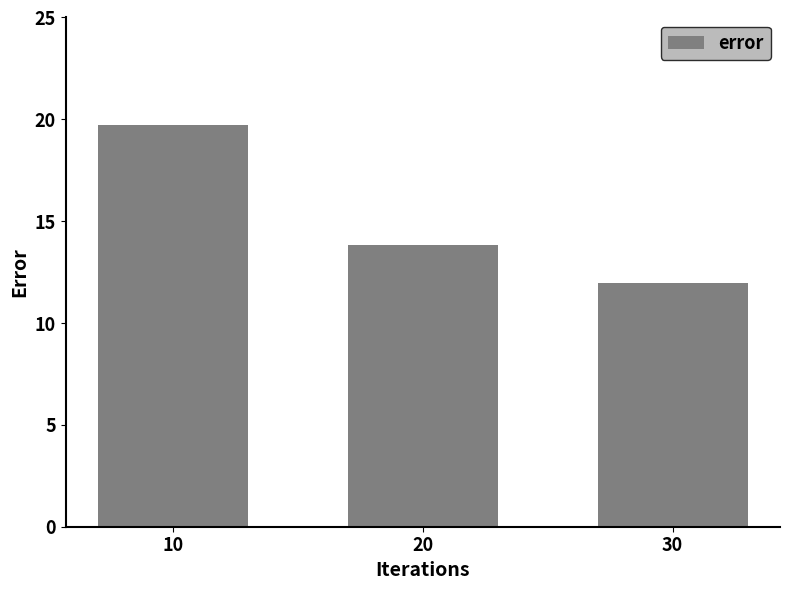

Is it true that the value at 30 is 20.4?

False